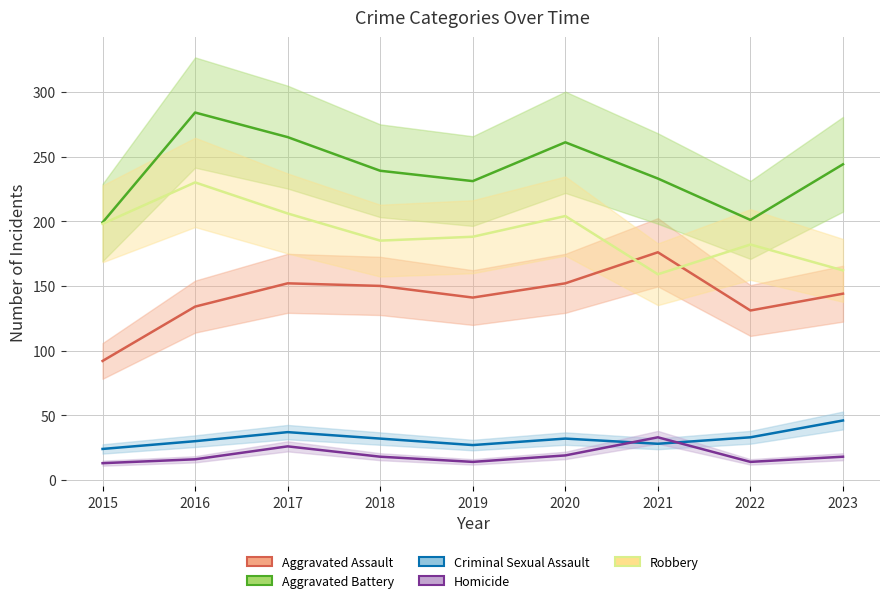

Which series has the largest range (max minus min)?

Aggravated Battery